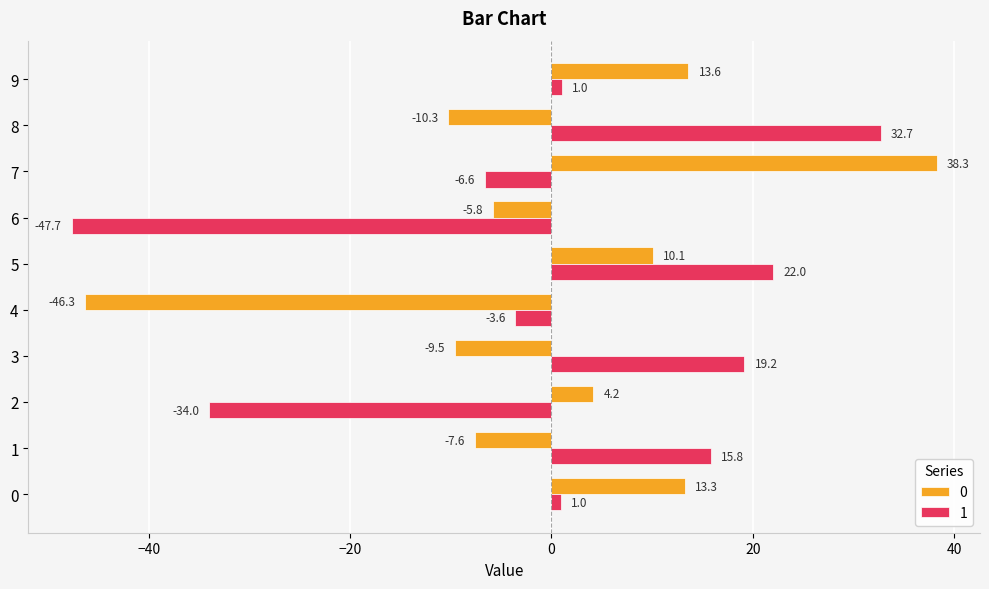

Rank the categories by 0 value from lowest to highest.

4, 8, 3, 1, 6, 2, 5, 0, 9, 7